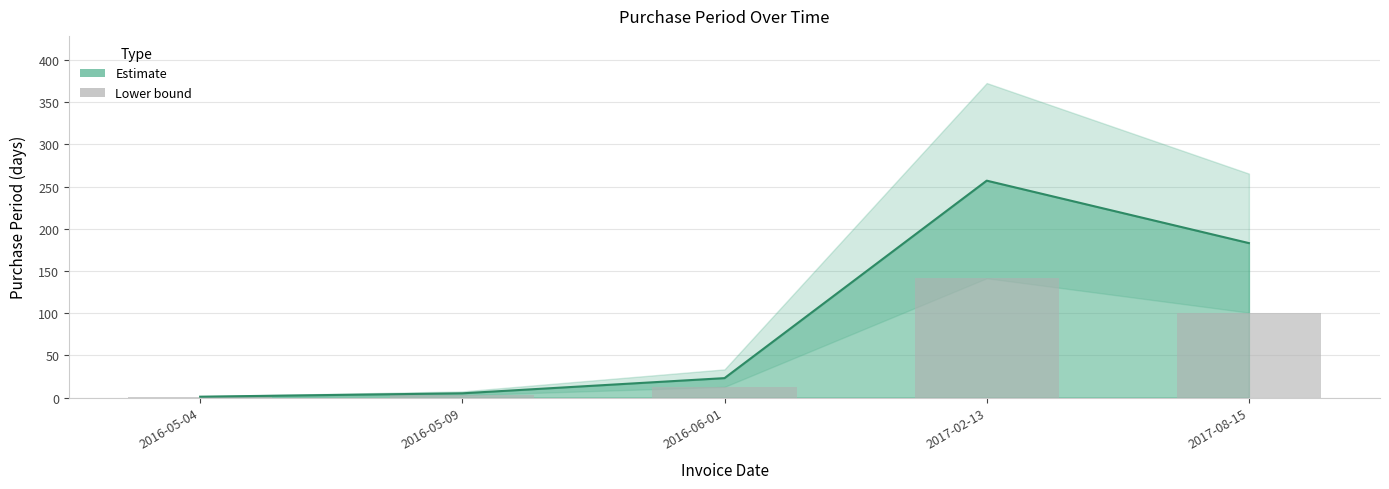

What position from the right is 2016-06-01?

3